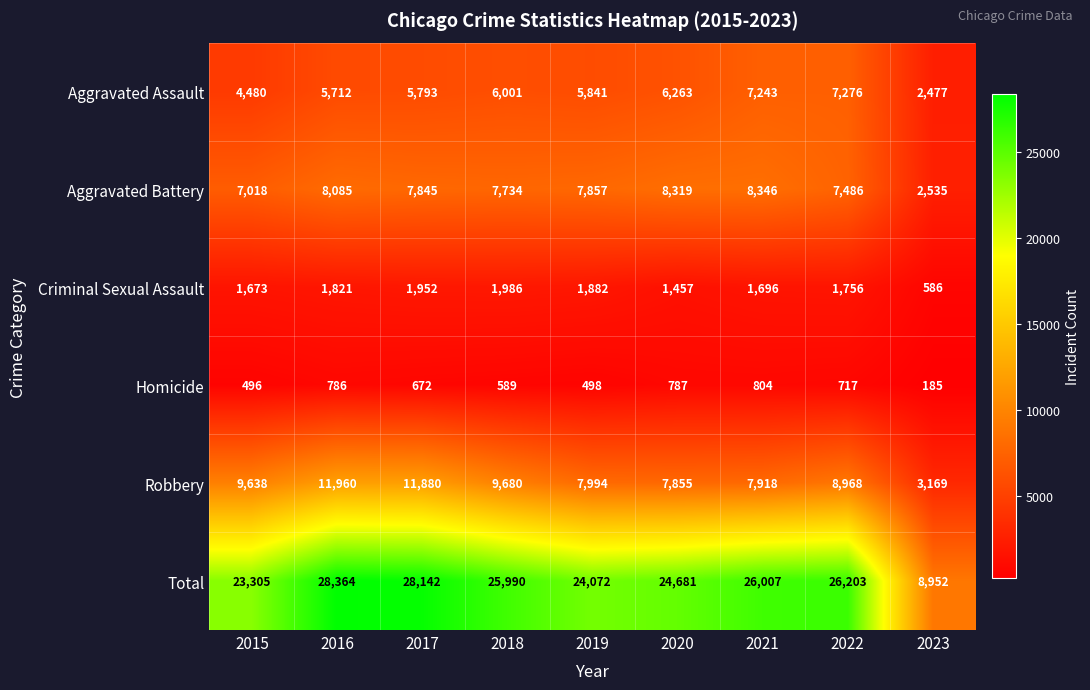

At which label does Total reach its peak?

2016